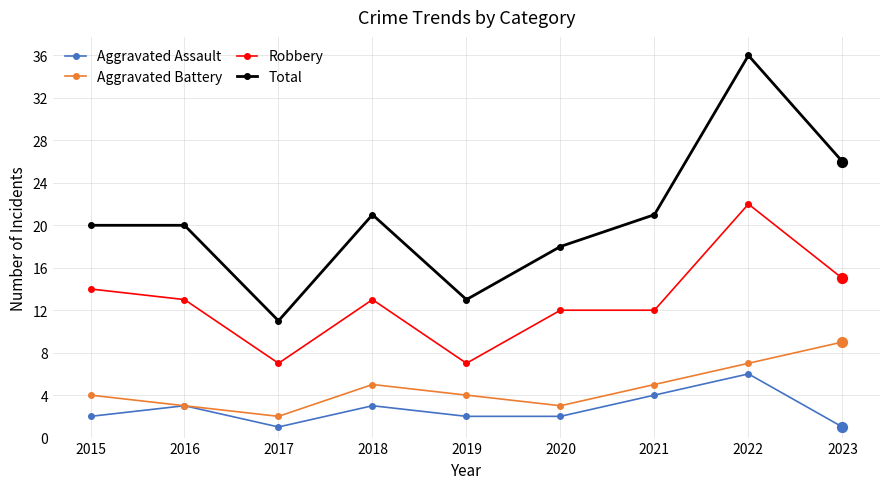

What are all the series names shown in the legend?

Aggravated Assault, Aggravated Battery, Robbery, Total